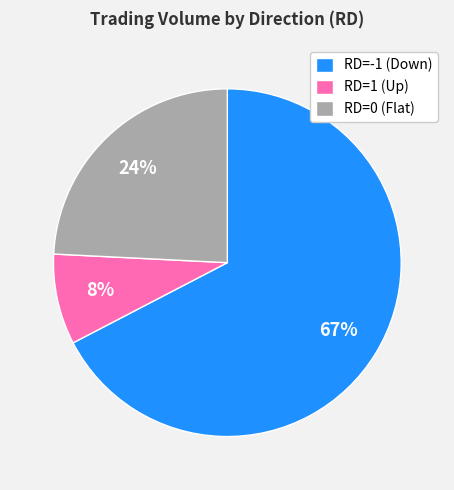

To the nearest percent, what is the combined percentage of RD=-1 (Down) and RD=0 (Flat)?

92%